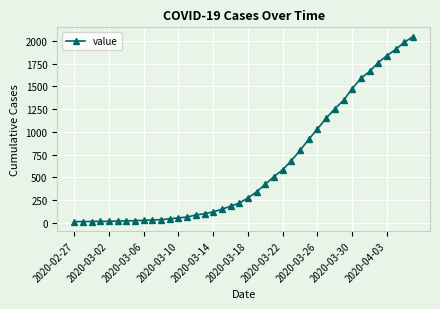

What is the greatest value displayed?

2047